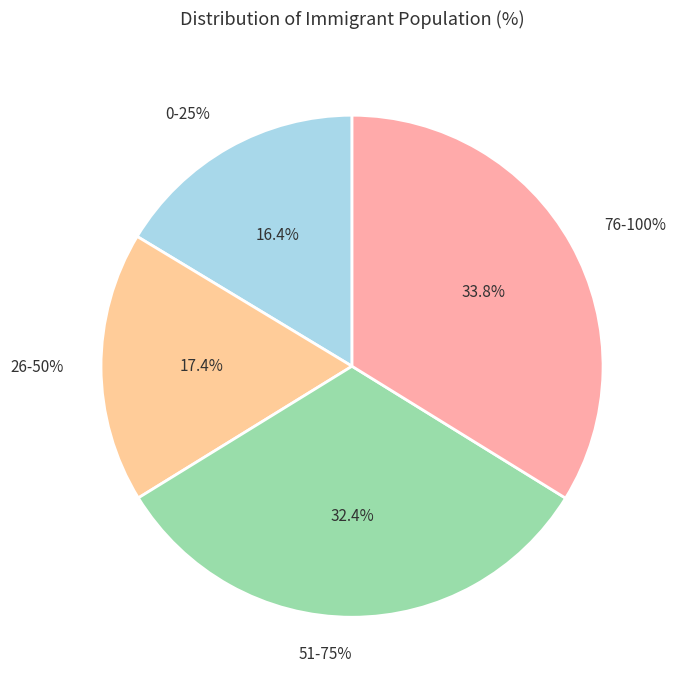

The 947 slice represents 60% of the pie. True or false?

False